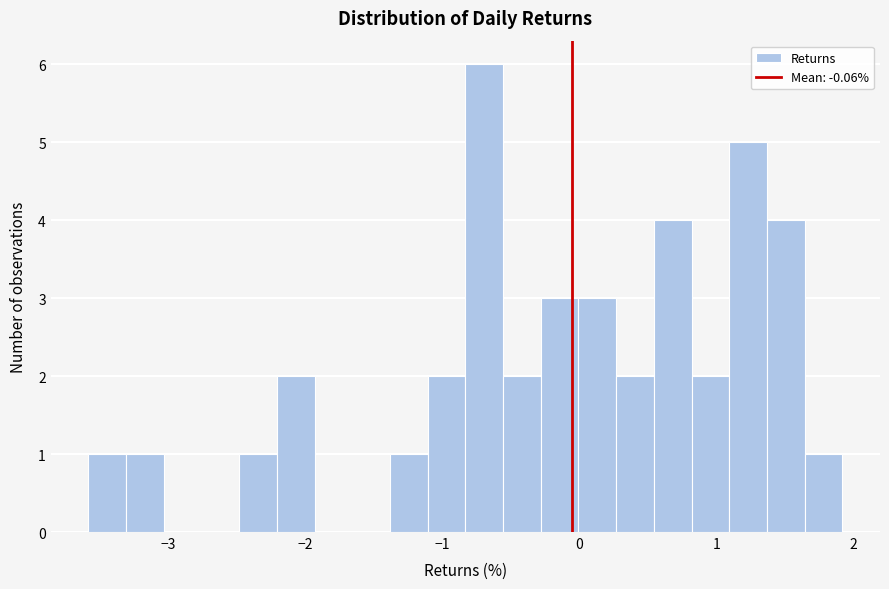

Read against the x-axis, roughly where is the centre of the tallest bar?

-0.7